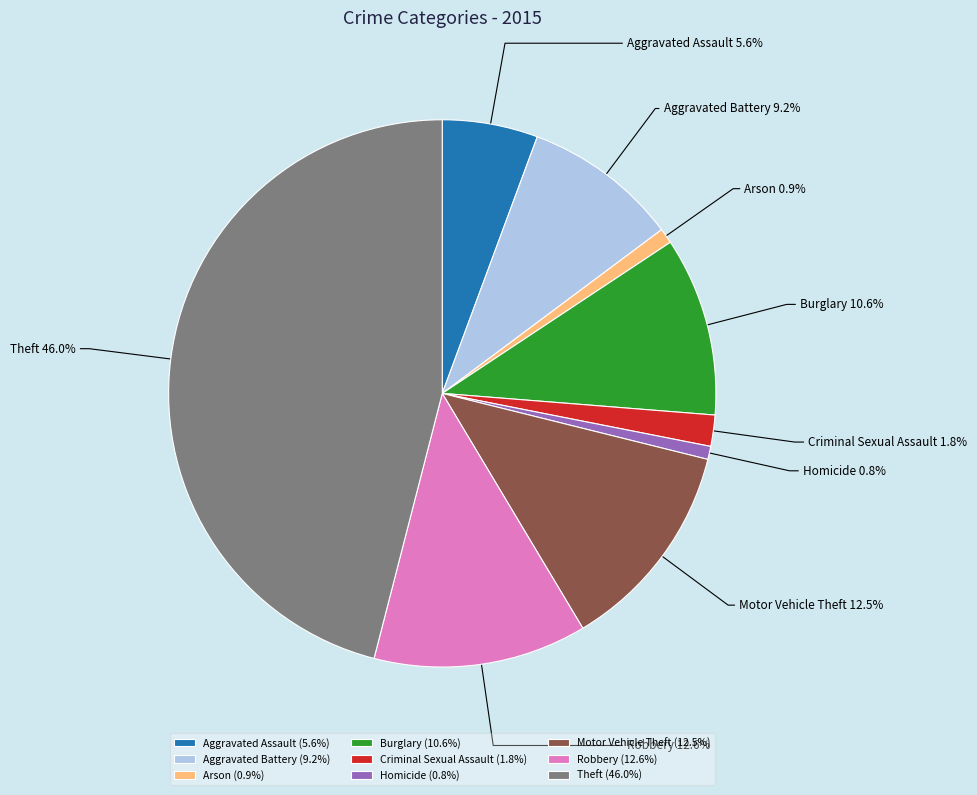

Is there a majority slice in this chart?

No